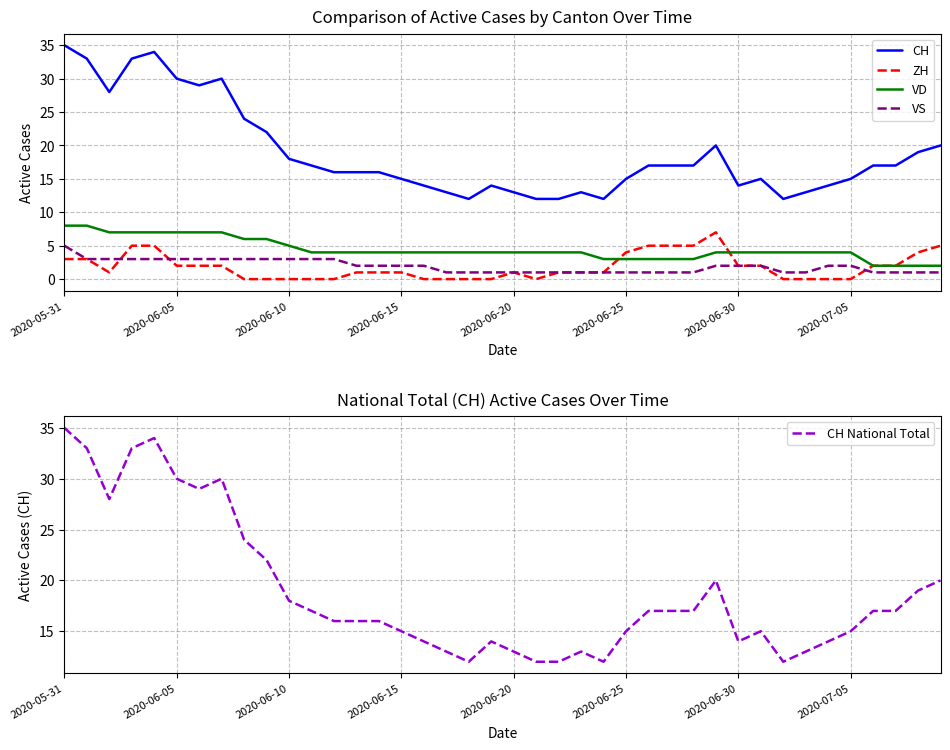

True or false: VS and VD cross at least once.

False